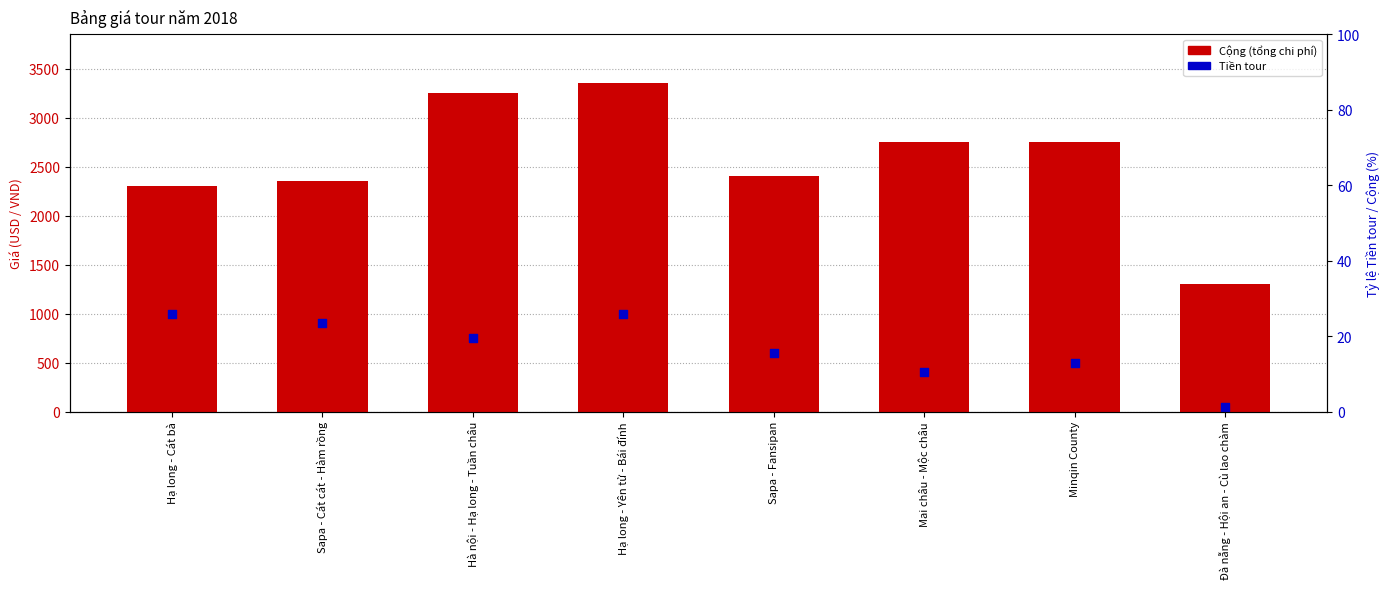

At how many categories does at least one series exceed 1896?

7